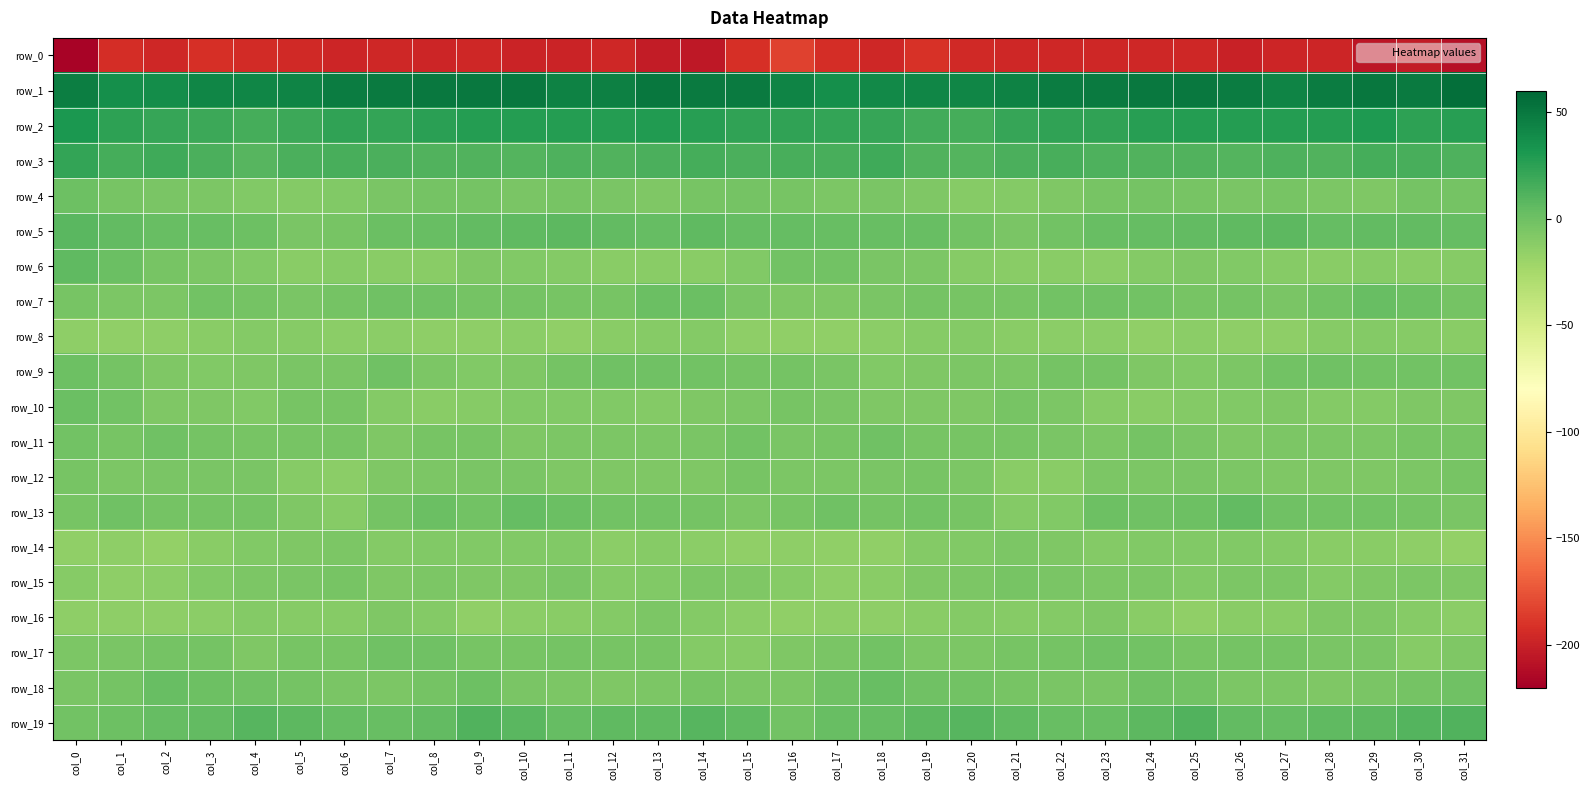

How many series are shown in this chart?

20